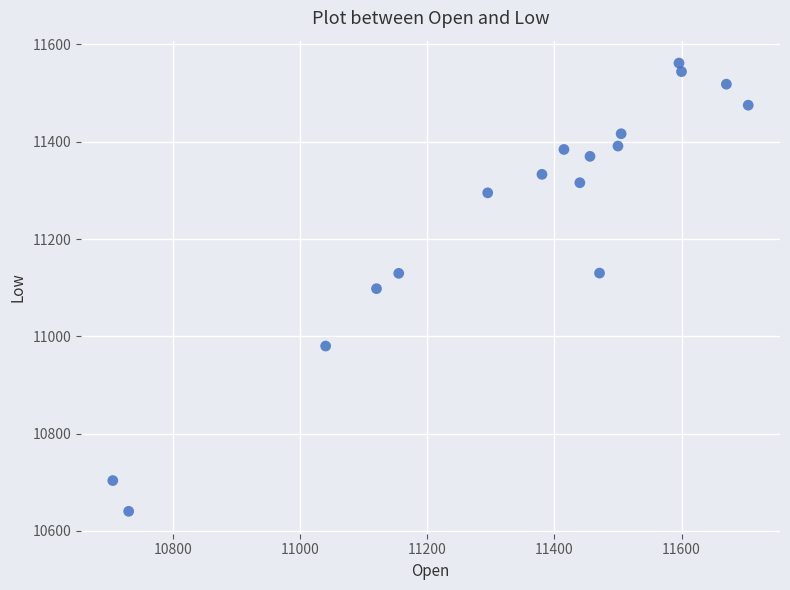

What is the range of Y values (max minus min)?

921.6